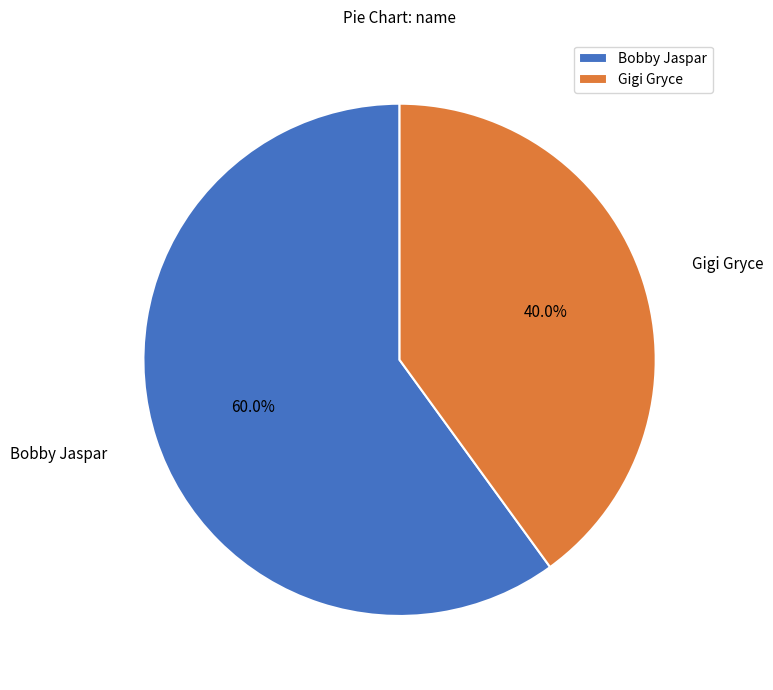

To the nearest percent, what portion does Gigi Gryce represent?

40%